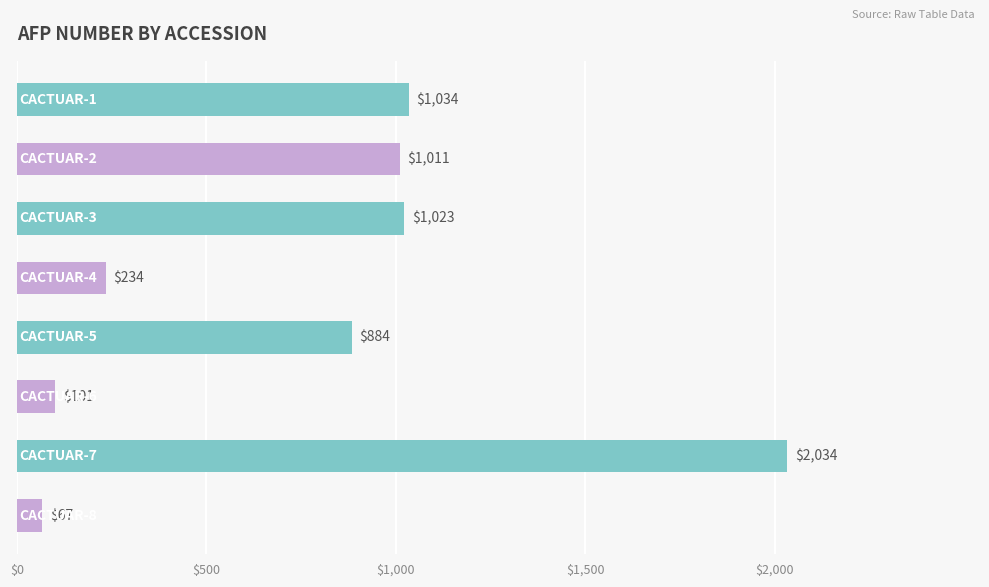

Reading bottom to top, list all the values displayed in this chart.

67	2034	101	884	234	1023	1011	1034